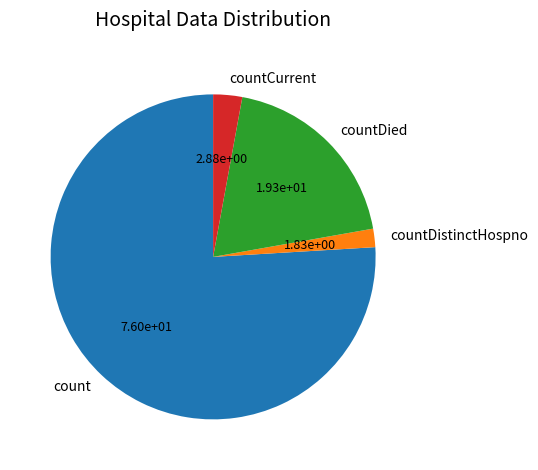

True or false: countDied accounts for 19% of the total.

True